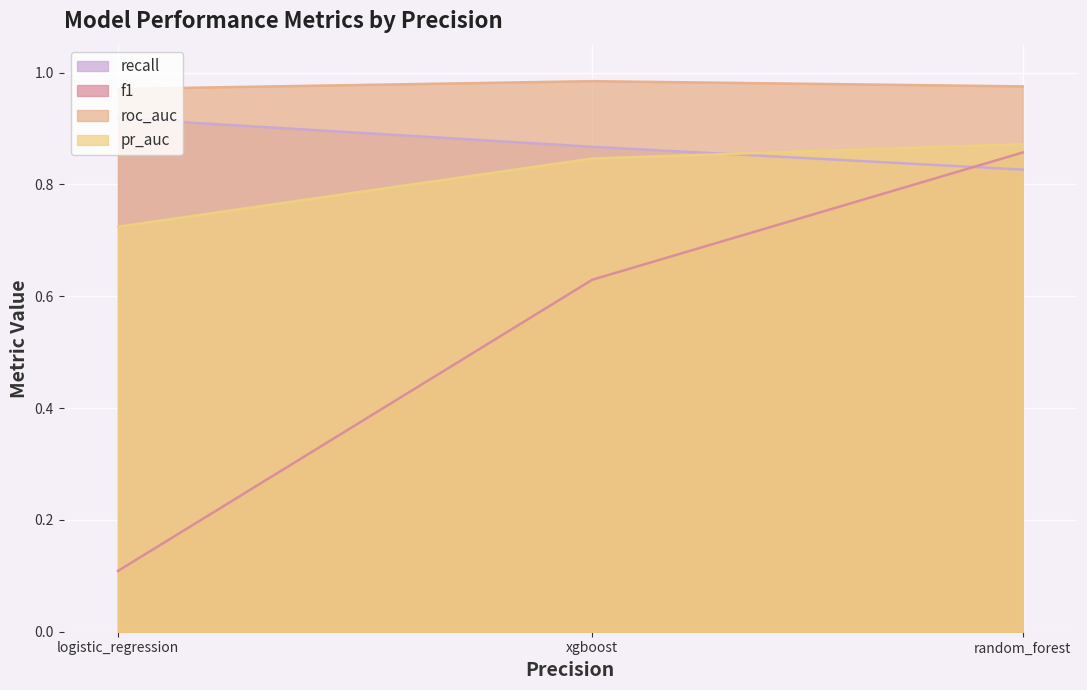

Which category has the highest value in the recall series?

logistic_regression